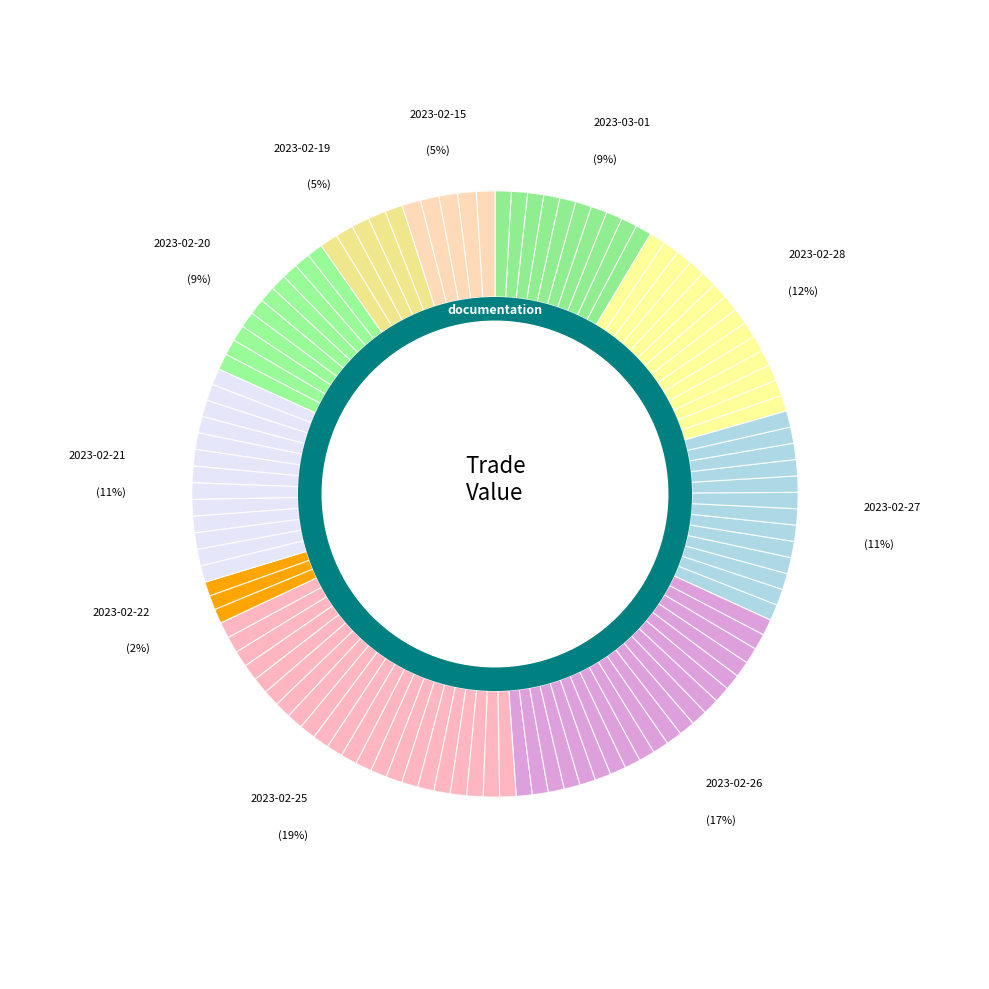

Rank the categories by value from lowest to highest.

2023-02-22, 2023-02-19, 2023-02-15, 2023-02-20, 2023-03-01, 2023-02-27, 2023-02-21, 2023-02-28, 2023-02-26, 2023-02-25